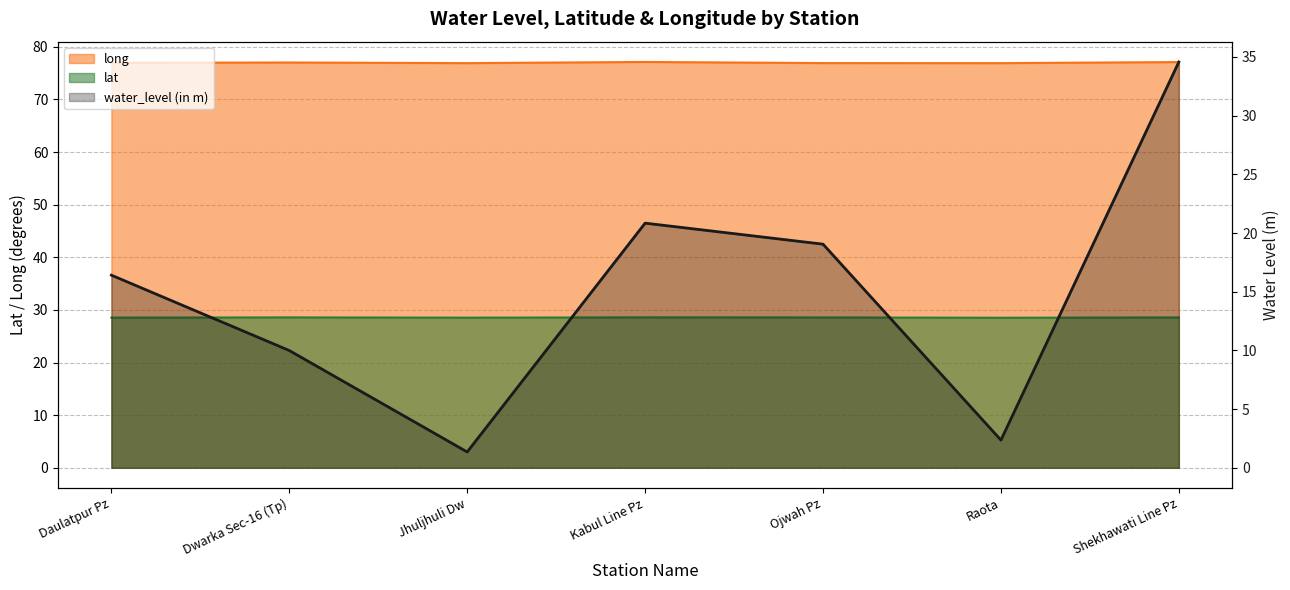

What value does the lat series have at Shekhawati Line Pz?

28.6